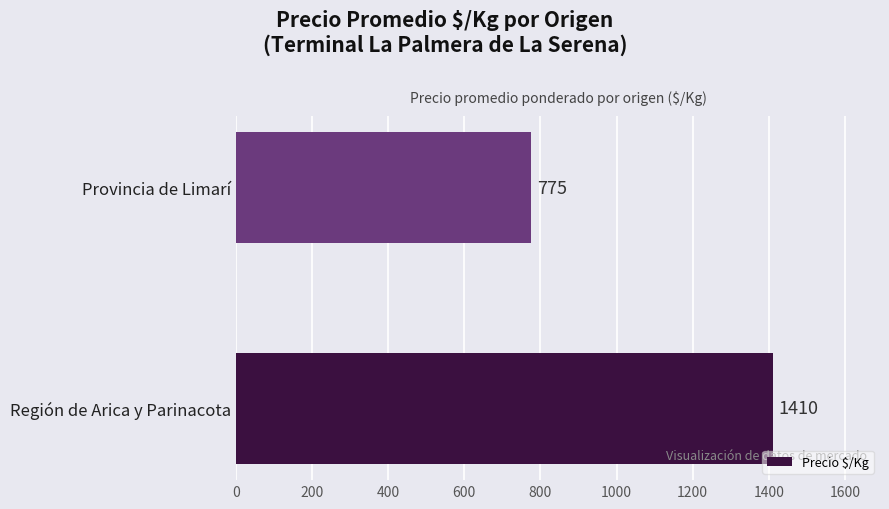

Are the bars horizontal?

Yes